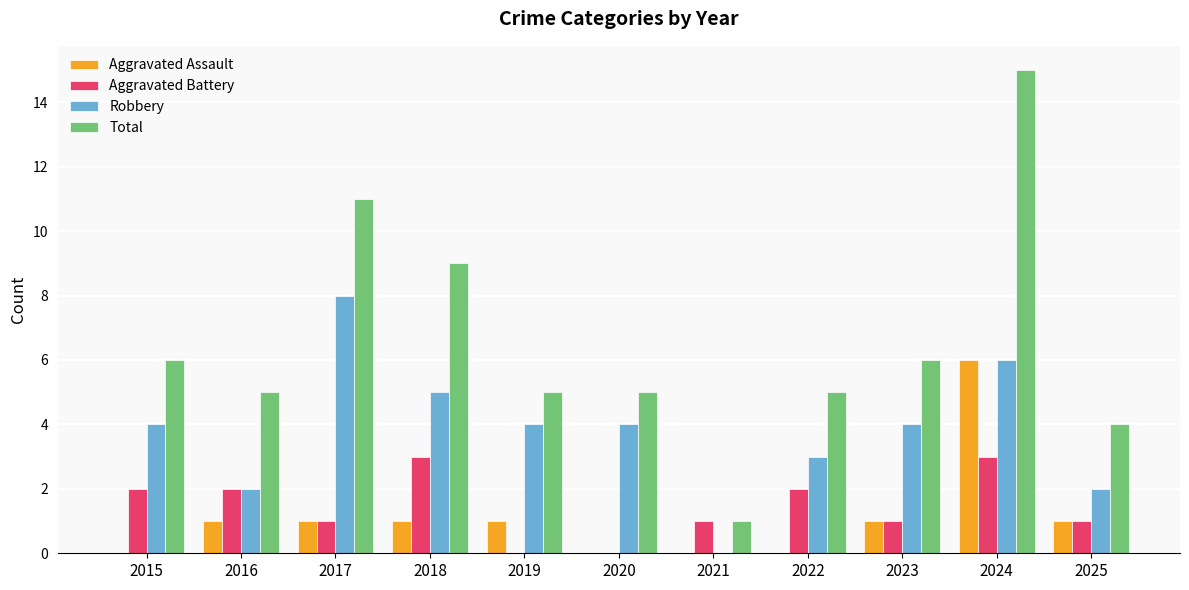

At which category is the sum across all series the highest?

2024